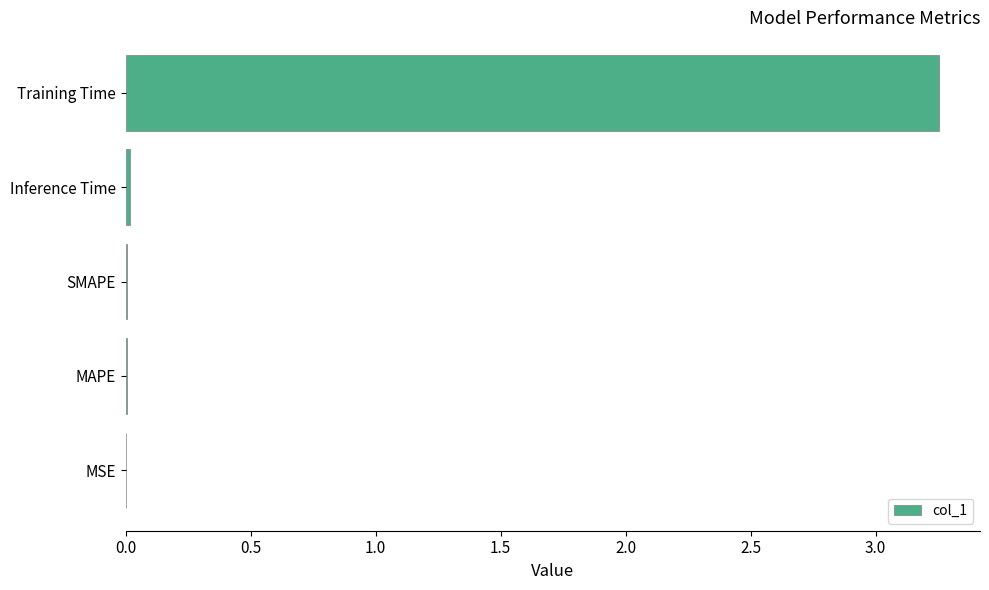

The value at Training Time is 4.8. True or false?

False